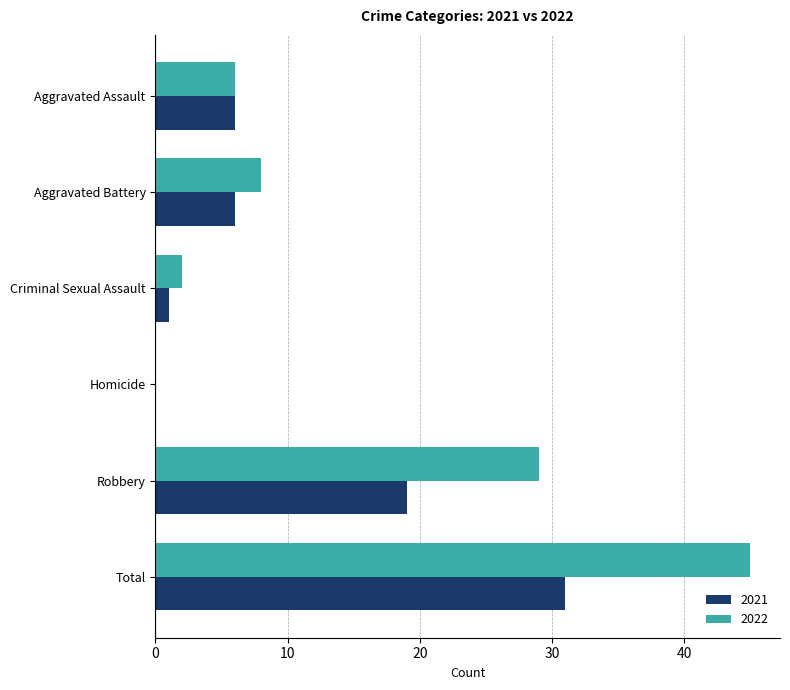

At which category is the sum across all series the highest?

Total